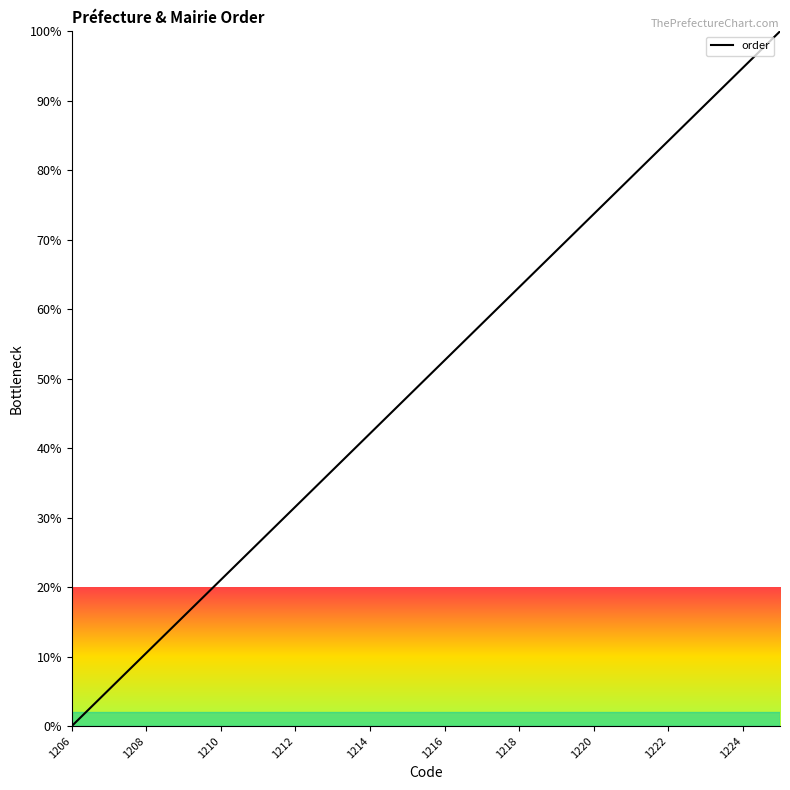

What is the maximum value shown in the chart?

100.0